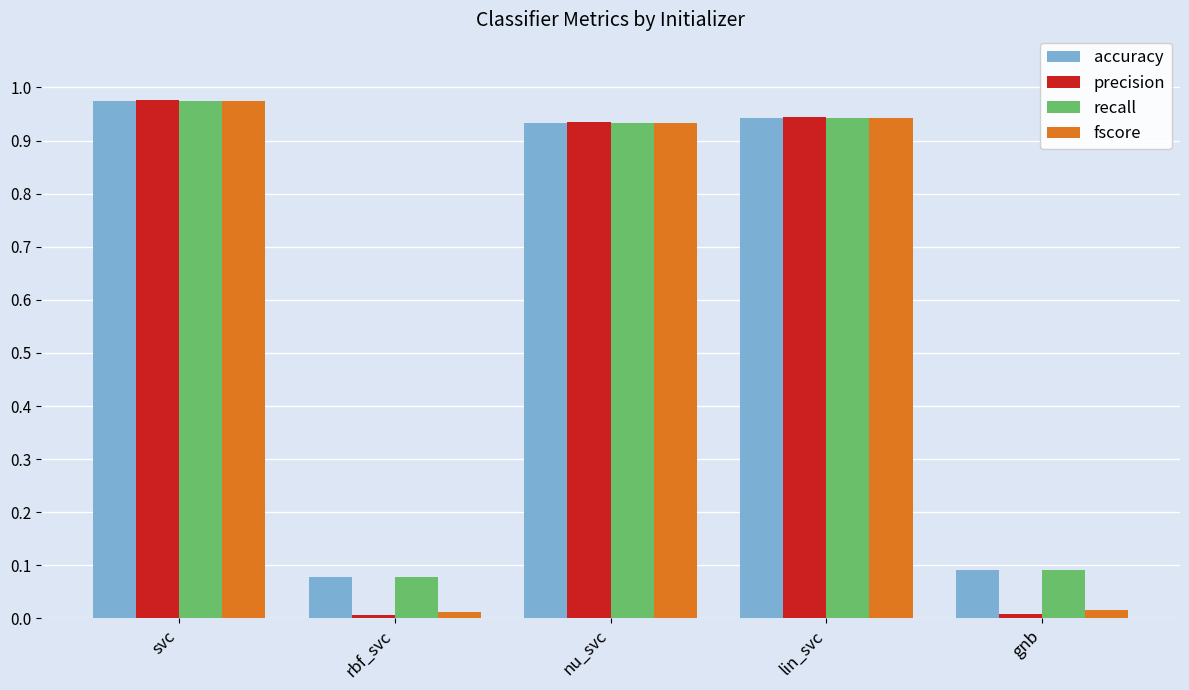

How many distinct data groups are displayed?

4